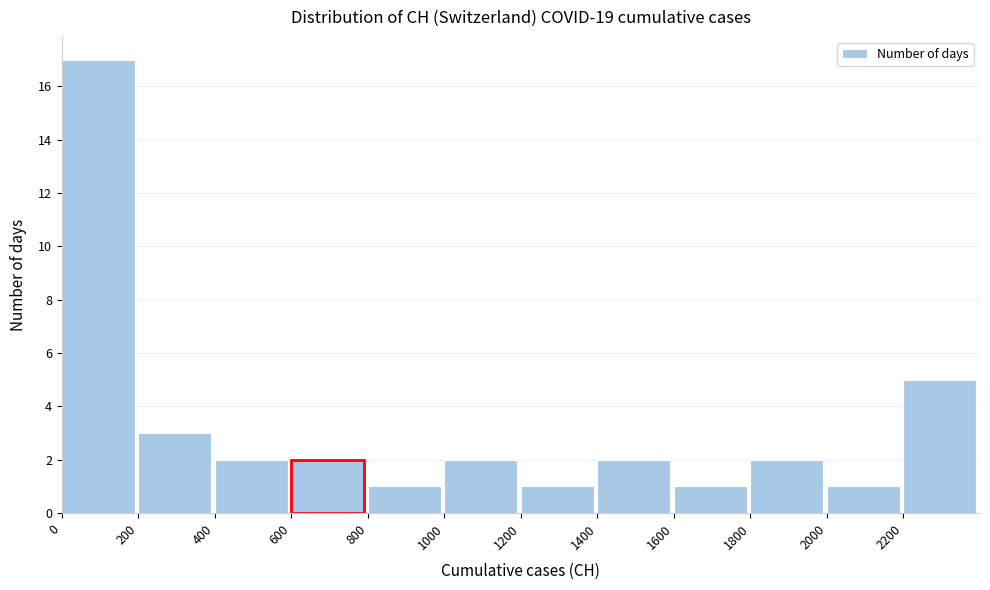

Reading left to right, list every bar in this chart as the range it spans on the x-axis followed by its height. The values are not printed on the chart, so give them approximately, as read against the axis.

0 to 200: 17
200 to 400: 3
400 to 600: 2
600 to 800: 2
800 to 1000: 1
1000 to 1200: 2
1200 to 1400: 1
1400 to 1600: 2
1600 to 1800: 1
1800 to 2000: 2
2000 to 2200: 1
2200 to 2400: 5